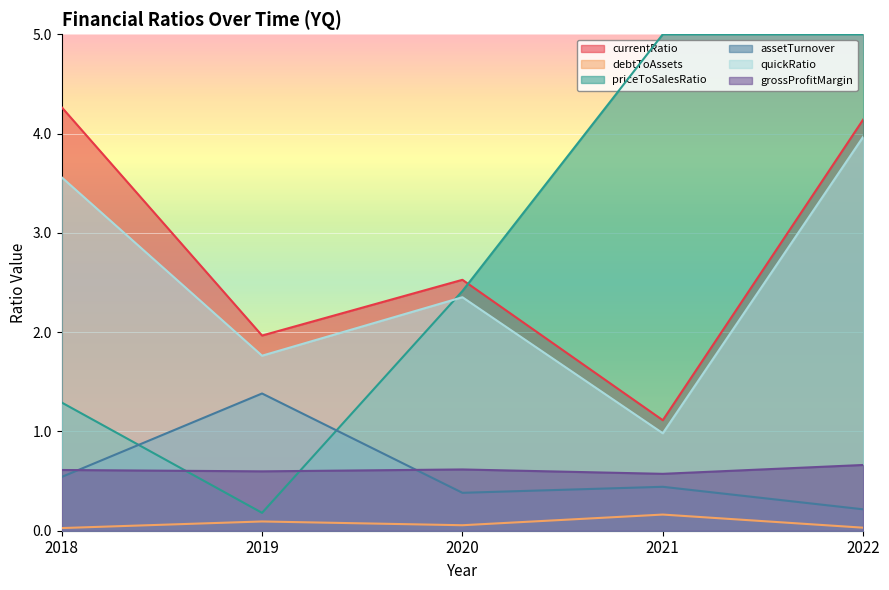

How many lines are shown in the chart?

6